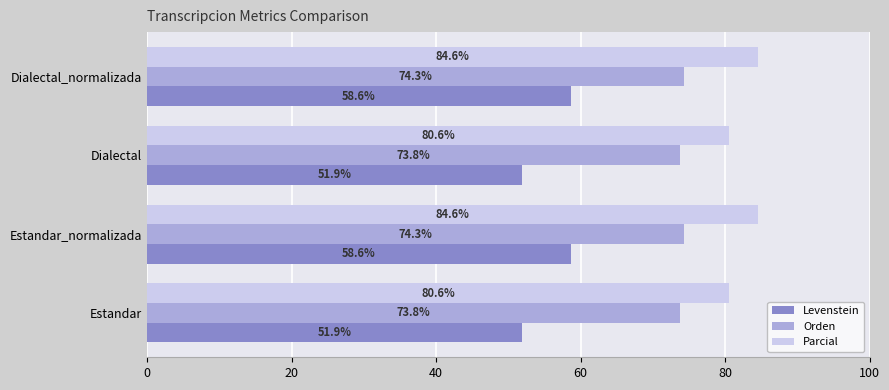

Which series has the widest spread of values?

Levenstein